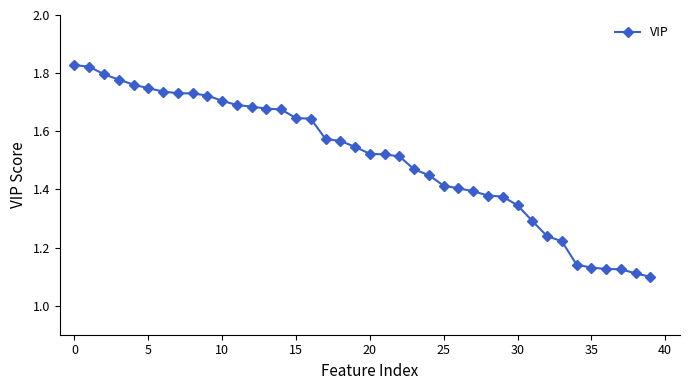

How many values are between 1 and 2?

40